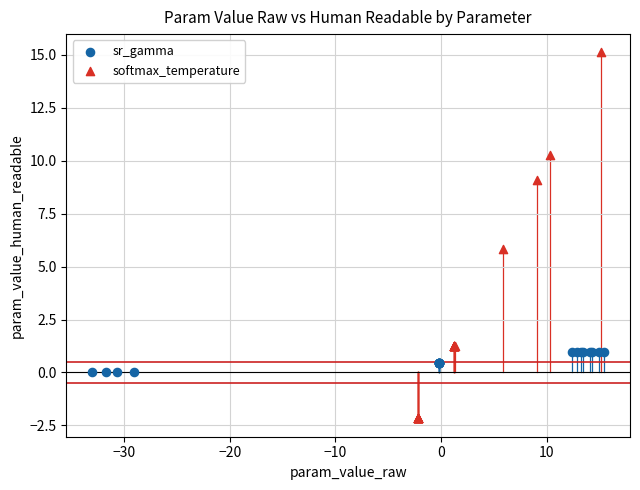

Which series reaches the minimum Y coordinate?

softmax_temperature